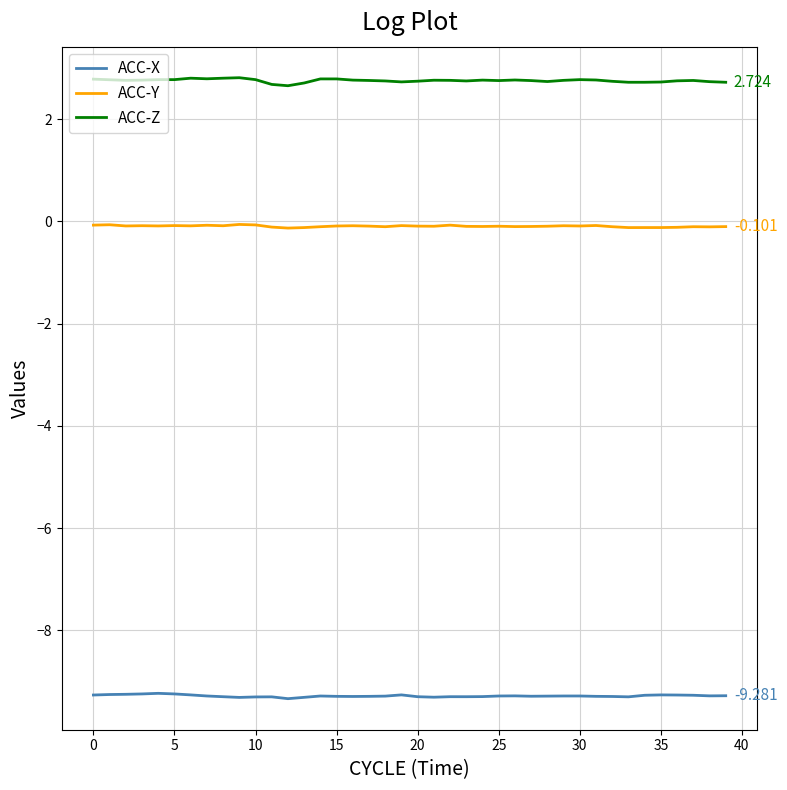

How many lines are shown in the chart?

3